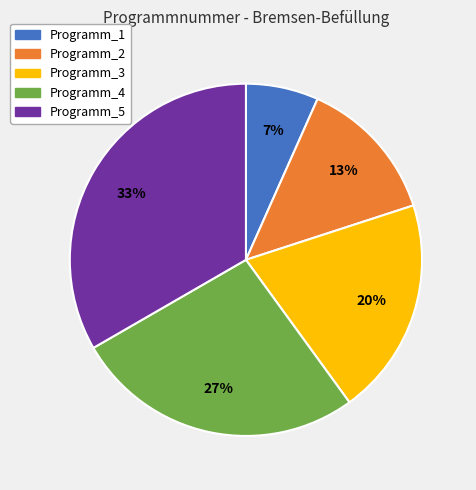

Is it true that Programm_1 is 15% of the pie?

False